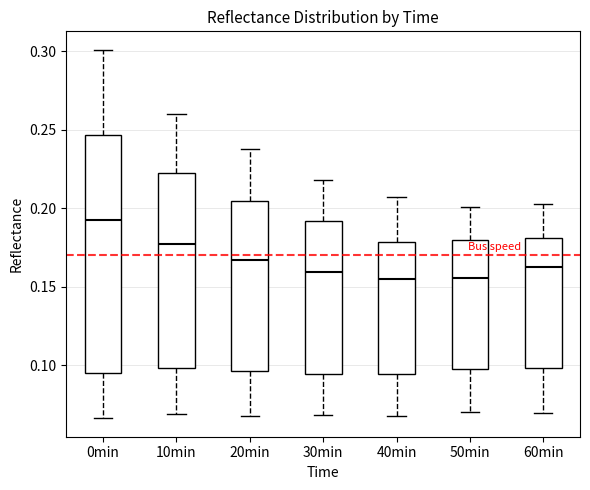

Reading left to right, read every box against the y-axis: the position of its median line, the range the box covers, and the ends of its whiskers. The values are not printed on the chart, so give them approximately, as read against the axis.

0min: median 0.195, box 0.095 to 0.245, whiskers 0.065 to 0.300
10min: median 0.175, box 0.100 to 0.225, whiskers 0.070 to 0.260
20min: median 0.165, box 0.095 to 0.205, whiskers 0.070 to 0.240
30min: median 0.160, box 0.095 to 0.190, whiskers 0.070 to 0.220
40min: median 0.155, box 0.095 to 0.180, whiskers 0.070 to 0.205
50min: median 0.155, box 0.100 to 0.180, whiskers 0.070 to 0.200
60min: median 0.165, box 0.100 to 0.180, whiskers 0.070 to 0.205